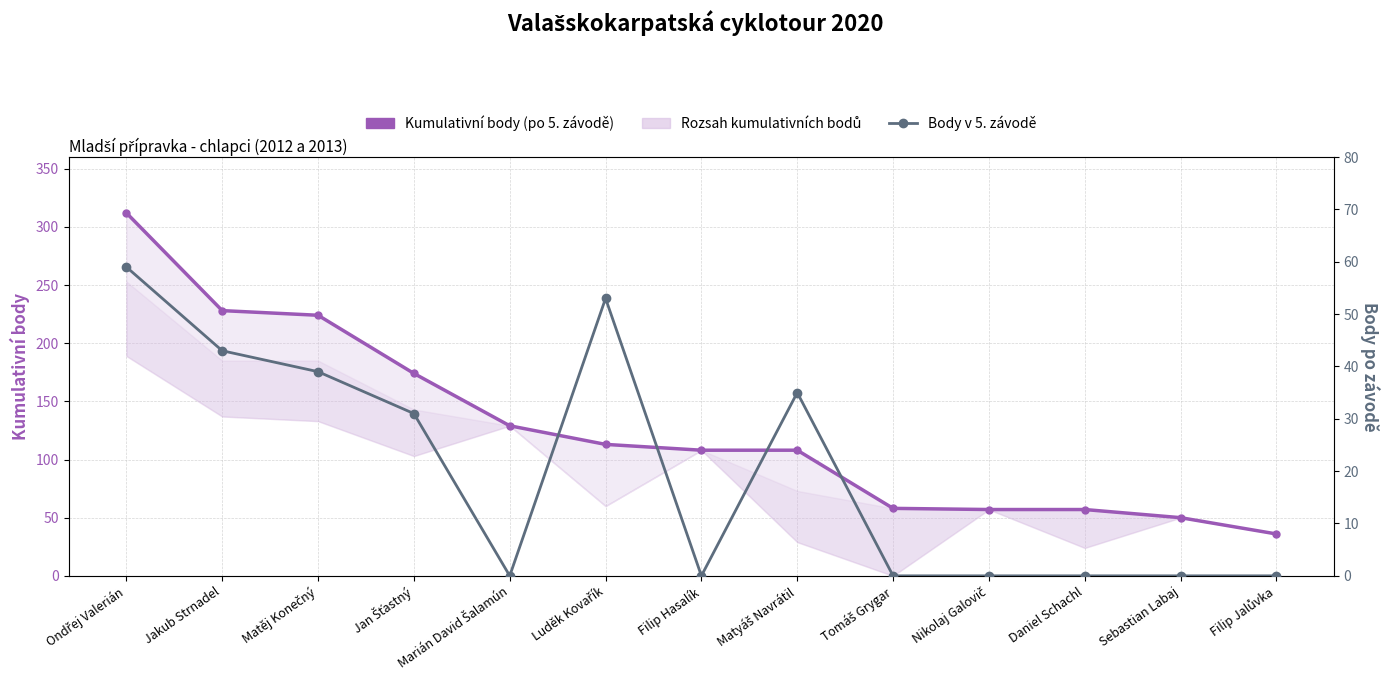

What is the label of the 11th point from the right?

Matěj Konečný